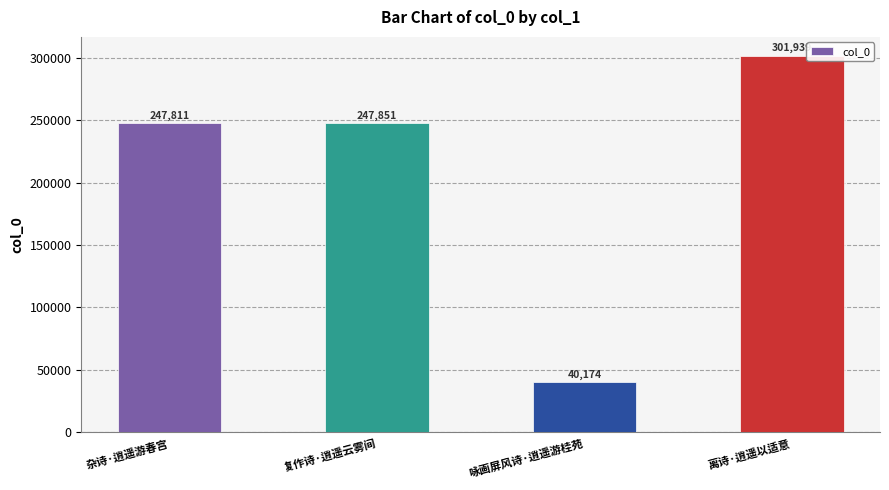

True or false: the data shows 126831 at 离诗·逍遥以适意.

False